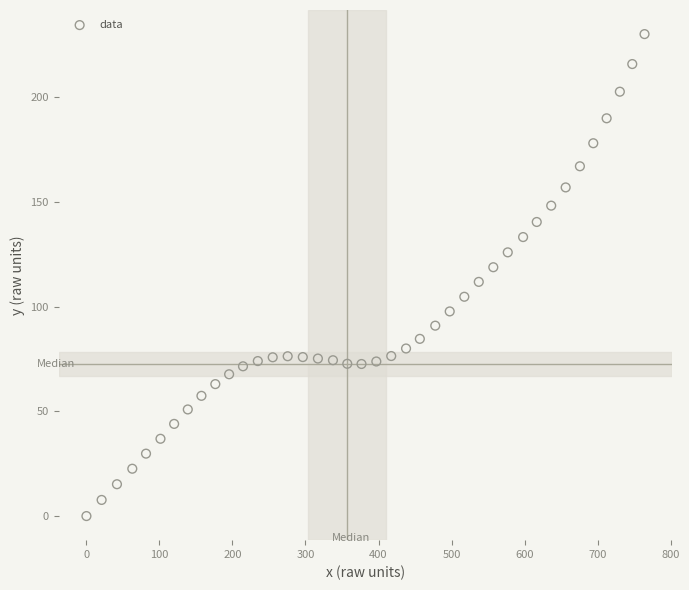

What is the range of X values (max minus min)?

764.3